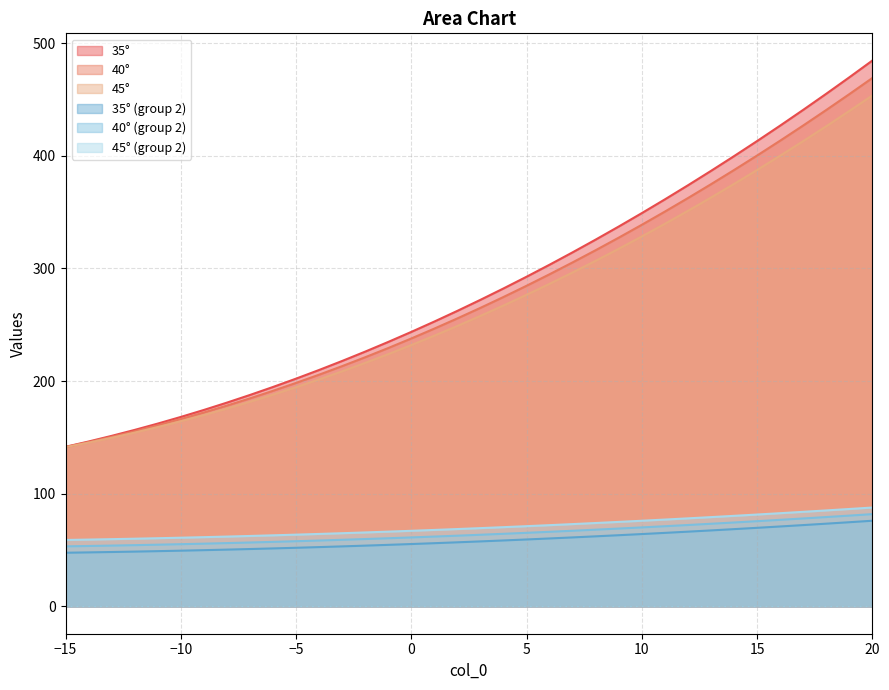

Reading right to left, transcribe all the data shown in this chart.

35_1: 20=484.5	19=469.7	18=455.1	17=440.8	16=426.8	15=413.1	14=399.7	13=386.6	12=373.8	11=361.3	10=349.1	9=337.2	8=325.7	7=314.4	6=303.4	5=292.7	4=282.3	3=272.2	2=262.4	1=252.9	0=243.7	-1=234.8	-2=226.2	-3=217.9	-4=209.9	-5=202.2	-6=194.8	-7=187.7	-8=180.9	-9=174.4	-10=168.2	-11=162.3	-12=156.7	-13=151.4	-14=146.4	-15=141.7
40_1: 20=469.1	19=454.7	18=440.7	17=426.9	16=413.4	15=400.2	14=387.4	13=374.8	12=362.5	11=350.5	10=338.8	9=327.4	8=316.2	7=305.4	6=294.9	5=284.6	4=274.7	3=265.1	2=255.7	1=246.6	0=237.9	-1=229.4	-2=221.2	-3=213.3	-4=205.7	-5=198.4	-6=191.4	-7=184.7	-8=178.3	-9=172.1	-10=166.3	-11=160.8	-12=155.5	-13=150.6	-14=145.9	-15=141.5
45_1: 20=453.6	19=439.8	18=426.2	17=413.0	16=400.1	15=387.4	14=375.0	13=362.9	12=351.1	11=339.6	10=328.4	9=317.5	8=306.8	7=296.5	6=286.4	5=276.6	4=267.1	3=257.9	2=249.0	1=240.4	0=232.0	-1=224.0	-2=216.2	-3=208.7	-4=201.5	-5=194.6	-6=188.0	-7=181.7	-8=175.6	-9=169.9	-10=164.4	-11=159.2	-12=154.3	-13=149.7	-14=145.4	-15=141.4
35_2: 20=76.1	19=74.8	18=73.5	17=72.2	16=71.0	15=69.8	14=68.6	13=67.5	12=66.4	11=65.3	10=64.2	9=63.2	8=62.2	7=61.3	6=60.3	5=59.4	4=58.6	3=57.7	2=56.9	1=56.1	0=55.4	-1=54.7	-2=54.0	-3=53.3	-4=52.7	-5=52.1	-6=51.5	-7=51.0	-8=50.4	-9=50.0	-10=49.5	-11=49.1	-12=48.7	-13=48.3	-14=48.0	-15=47.7
40_2: 20=81.9	19=80.6	18=79.3	17=78.1	16=76.9	15=75.7	14=74.5	13=73.4	12=72.3	11=71.2	10=70.2	9=69.1	8=68.1	7=67.2	6=66.2	5=65.3	4=64.5	3=63.6	2=62.8	1=62.0	0=61.3	-1=60.5	-2=59.8	-3=59.2	-4=58.5	-5=57.9	-6=57.3	-7=56.8	-8=56.2	-9=55.7	-10=55.3	-11=54.8	-12=54.4	-13=54.0	-14=53.7	-15=53.3
45_2: 20=87.8	19=86.5	18=85.2	17=84.0	16=82.8	15=81.6	14=80.4	13=79.3	12=78.2	11=77.1	10=76.1	9=75.0	8=74.1	7=73.1	6=72.2	5=71.2	4=70.4	3=69.5	2=68.7	1=67.9	0=67.1	-1=66.4	-2=65.7	-3=65.0	-4=64.3	-5=63.7	-6=63.1	-7=62.6	-8=62.0	-9=61.5	-10=61.0	-11=60.6	-12=60.1	-13=59.7	-14=59.3	-15=59.0